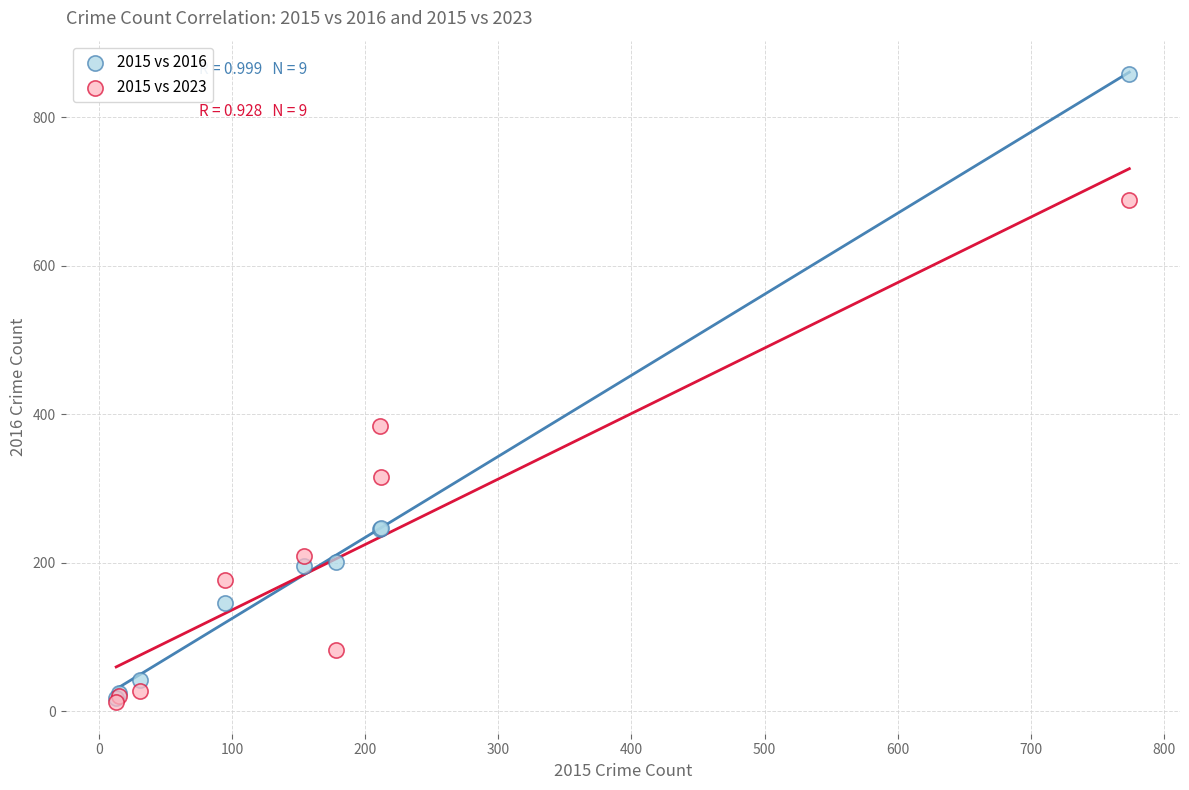

In the 2015 vs 2016 series, what Y value is closest to 438?

247